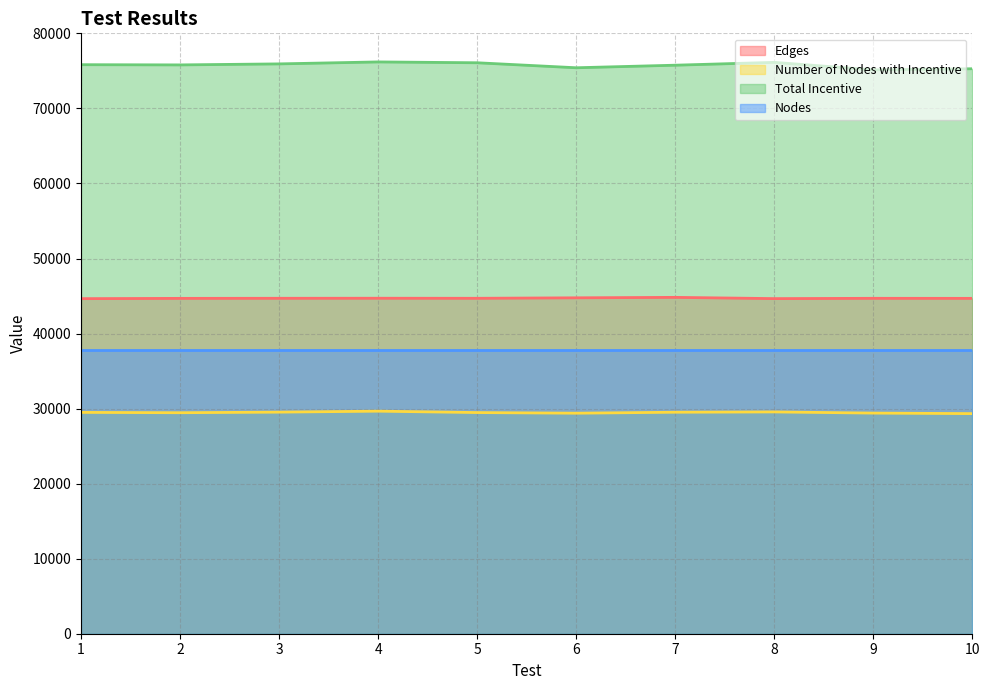

What is the average value of the Edges series?

44707